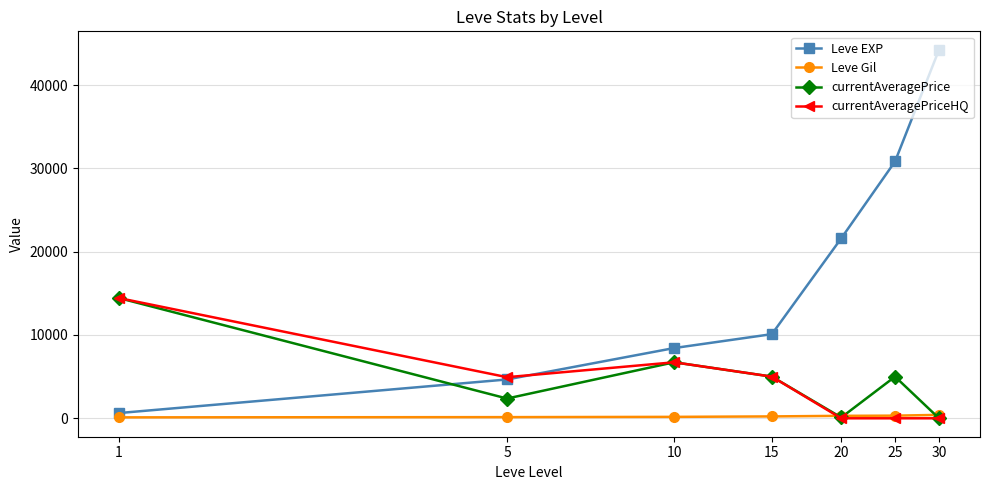

What are all the series names shown in the legend?

Leve EXP, Leve Gil, currentAveragePrice, currentAveragePriceHQ